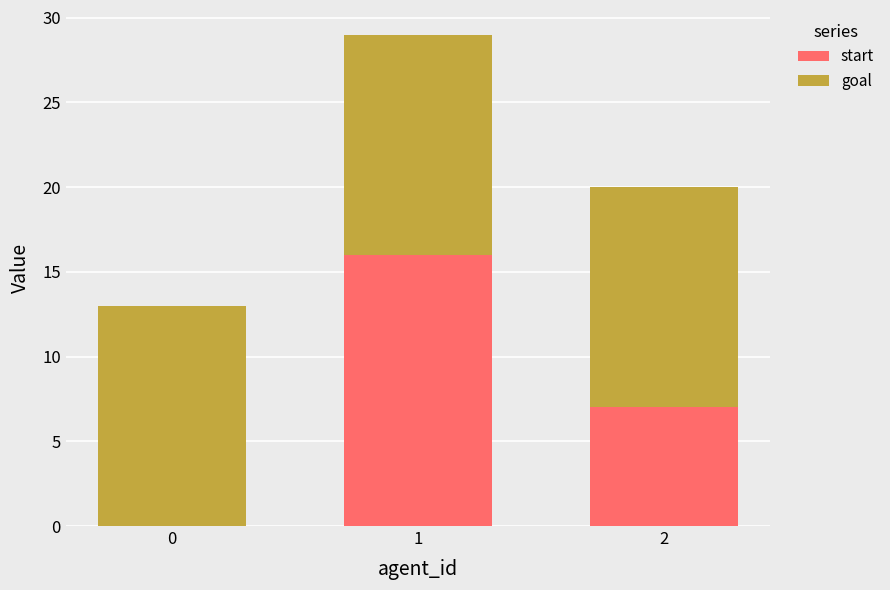

At which label does start reach its peak?

1